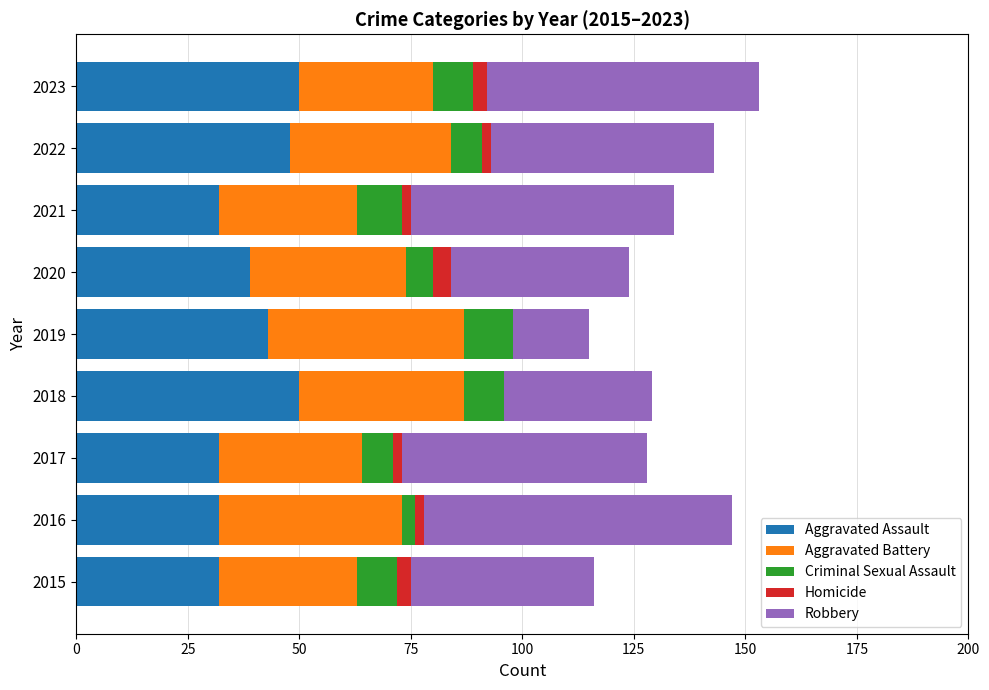

What is the sum of all Aggravated Assault values?

358